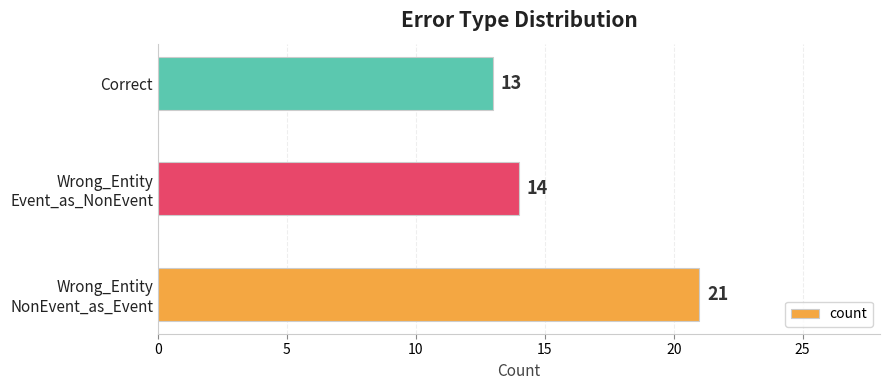

How many values are between 13 and 21?

3